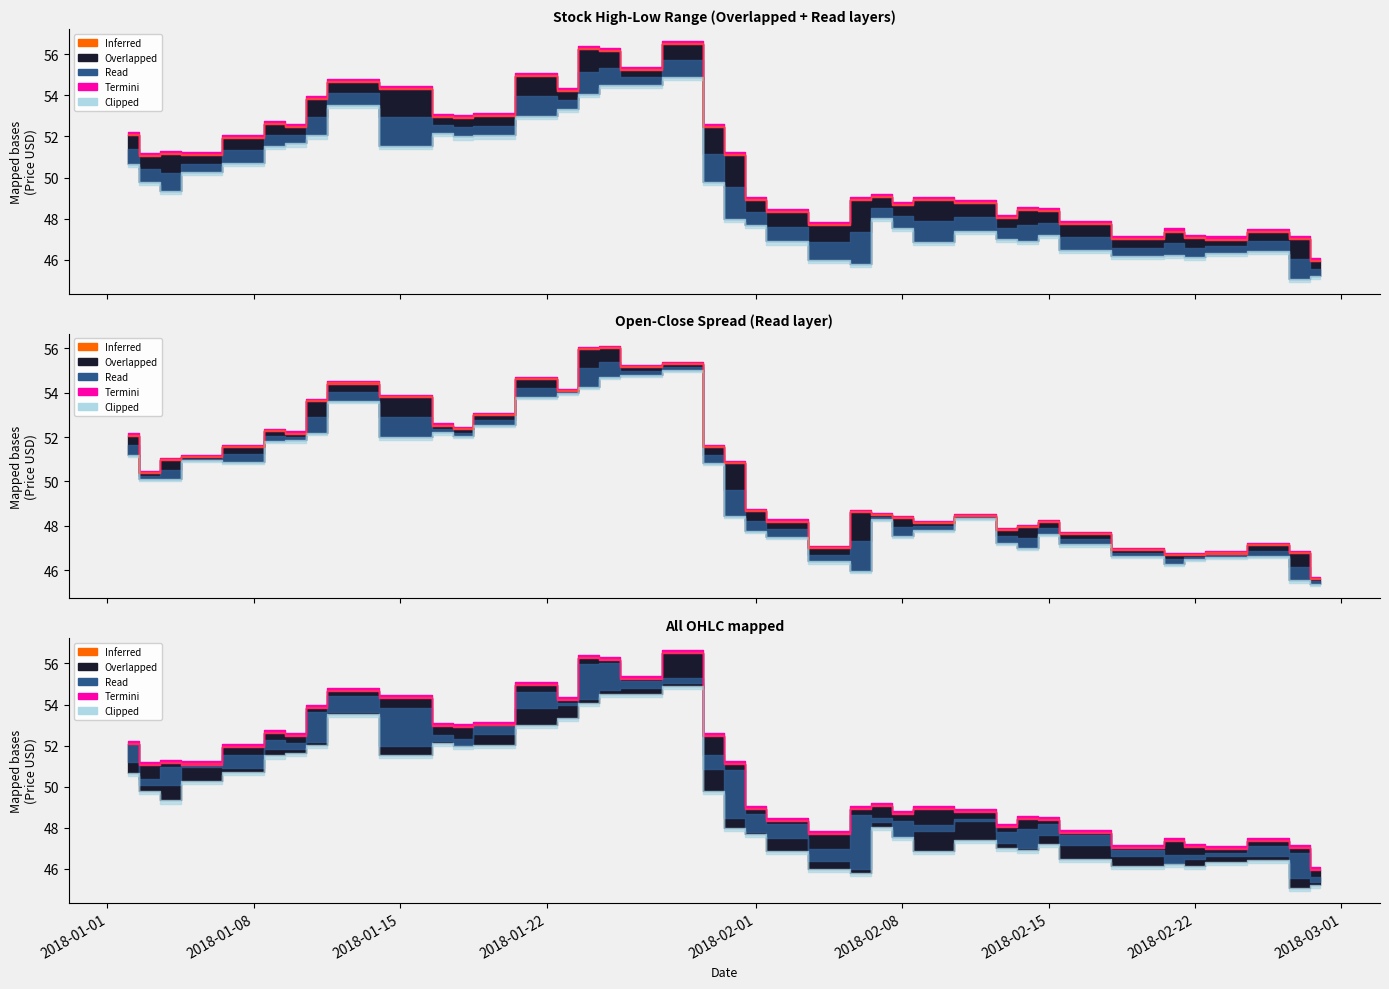

How many interior local valleys does the Open series have?

10